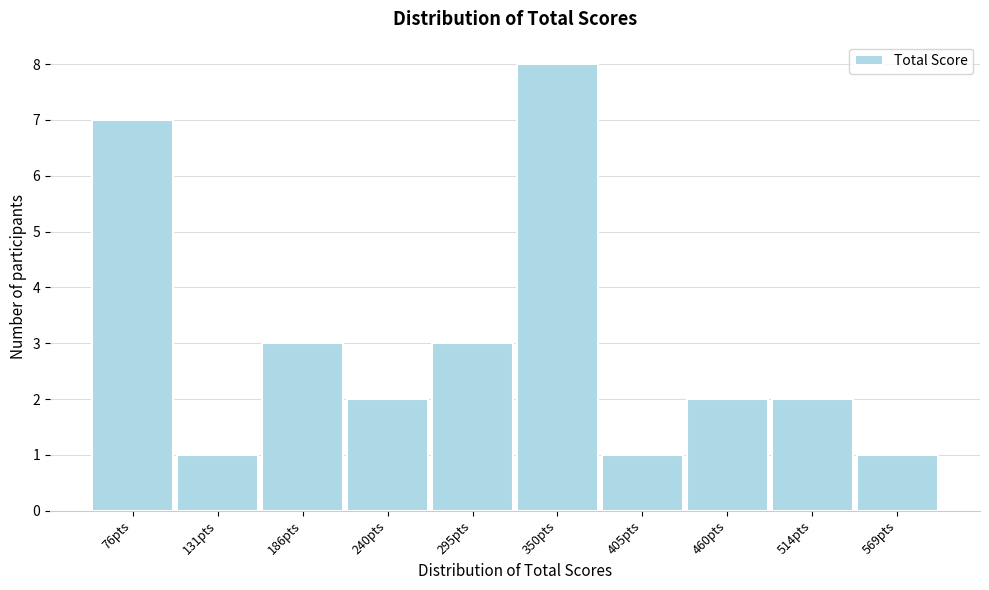

Reading left to right, transcribe all the data shown in this chart.

76pts=7	131pts=1	186pts=3	240pts=2	295pts=3	350pts=8	405pts=1	460pts=2	514pts=2	569pts=1